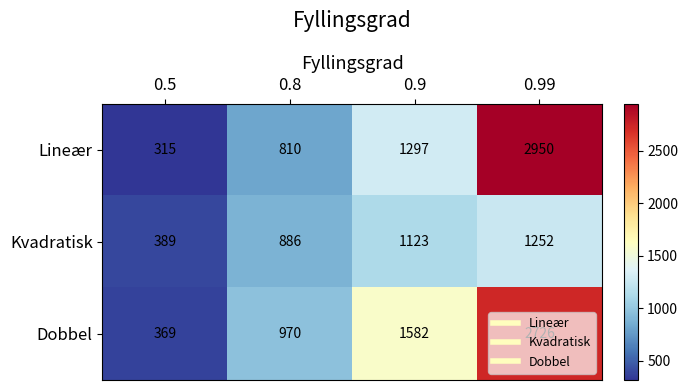

At which category is the sum across all series the highest?

0.99